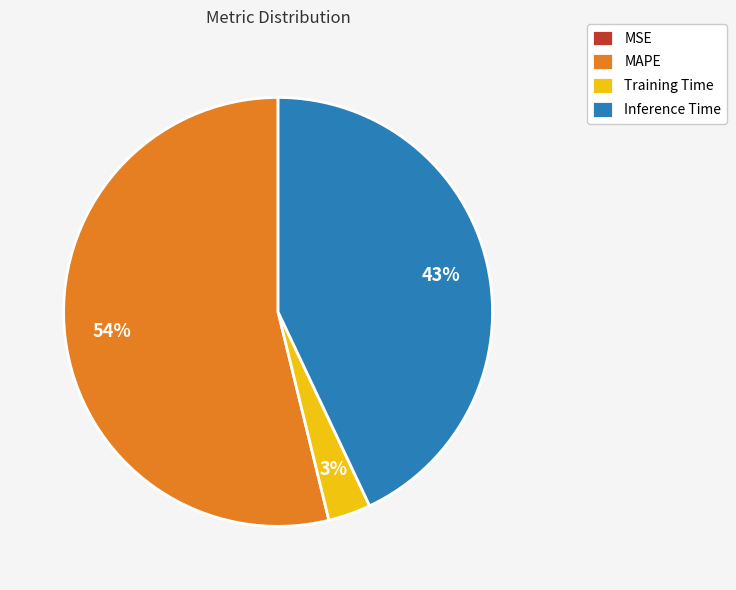

Combined, do Training Time and Inference Time account for over 50%?

No